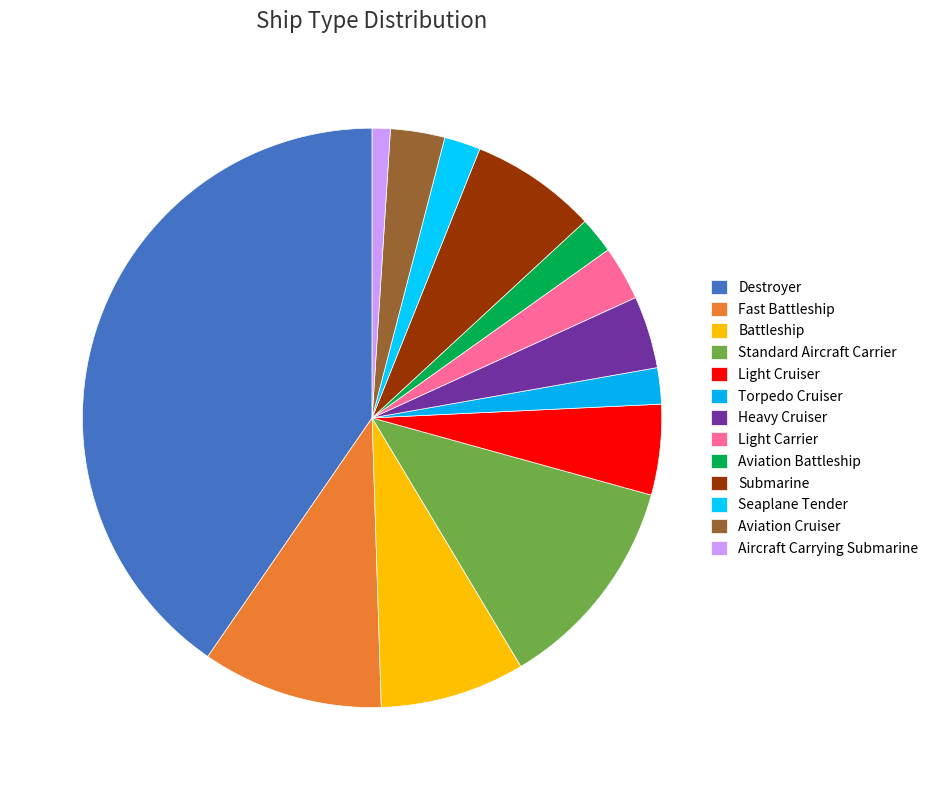

Combined, do Light Cruiser and Aviation Battleship account for over 50%?

No